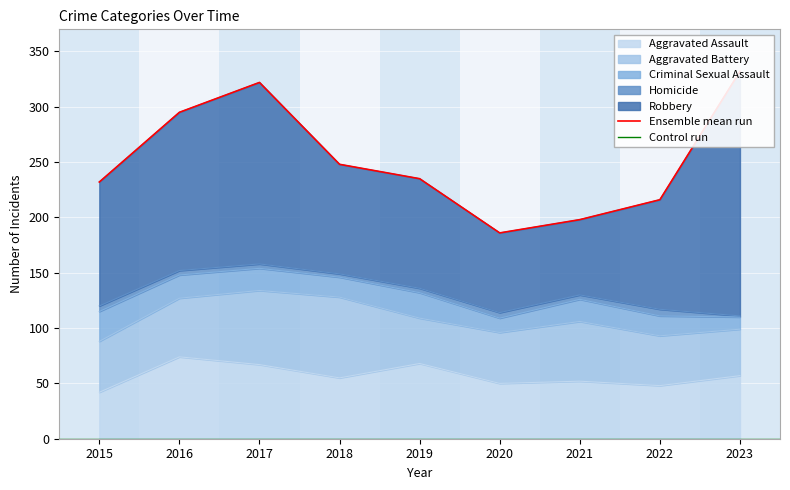

Which series changed the most between 2016 and 2022?

Robbery